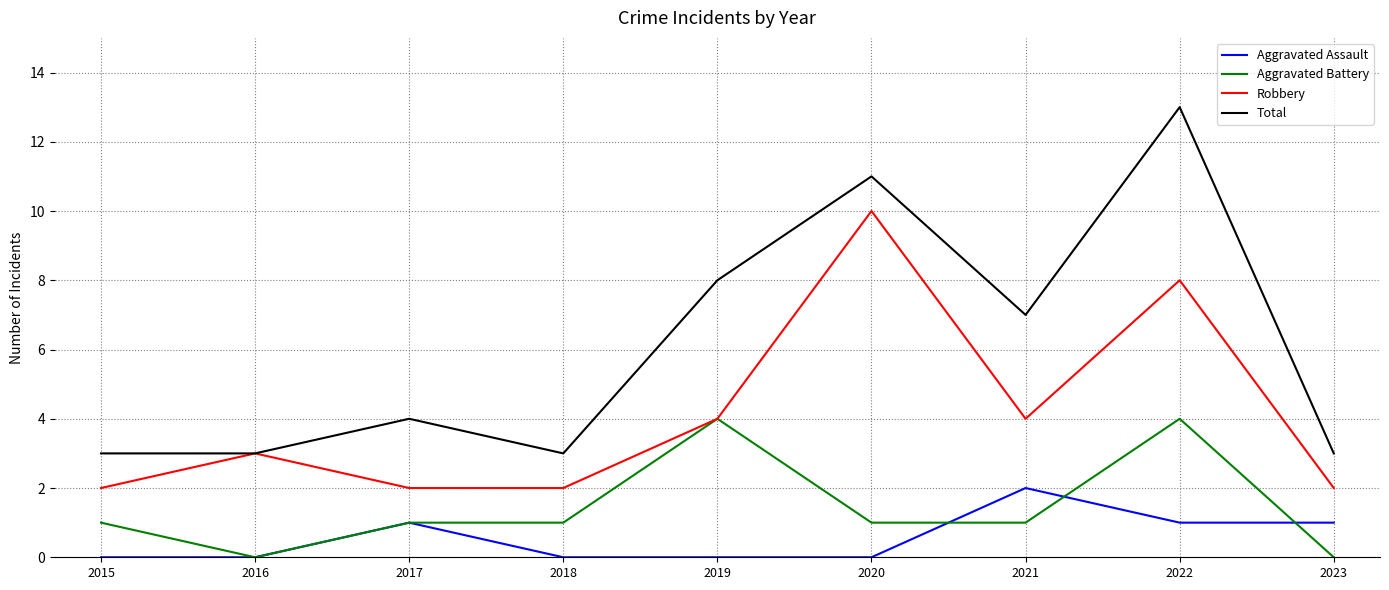

Reading left to right, list all the values displayed in this chart.

Aggravated Assault: 2015=0	2016=0	2017=1	2018=0	2019=0	2020=0	2021=2	2022=1	2023=1
Aggravated Battery: 2015=1	2016=0	2017=1	2018=1	2019=4	2020=1	2021=1	2022=4	2023=0
Robbery: 2015=2	2016=3	2017=2	2018=2	2019=4	2020=10	2021=4	2022=8	2023=2
Total: 2015=3	2016=3	2017=4	2018=3	2019=8	2020=11	2021=7	2022=13	2023=3